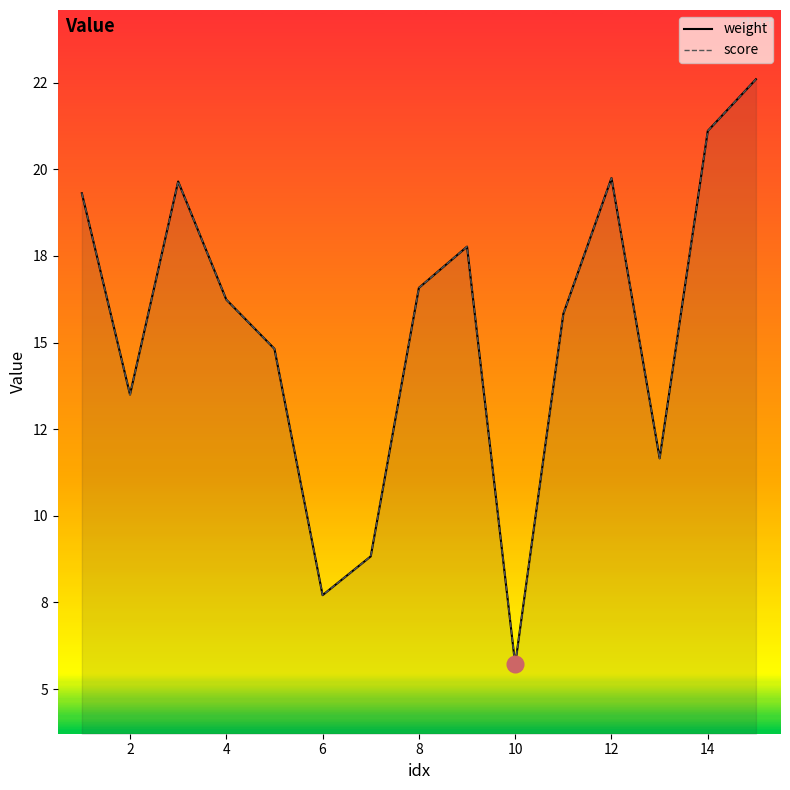

True or false: weight and score cross at least once.

False